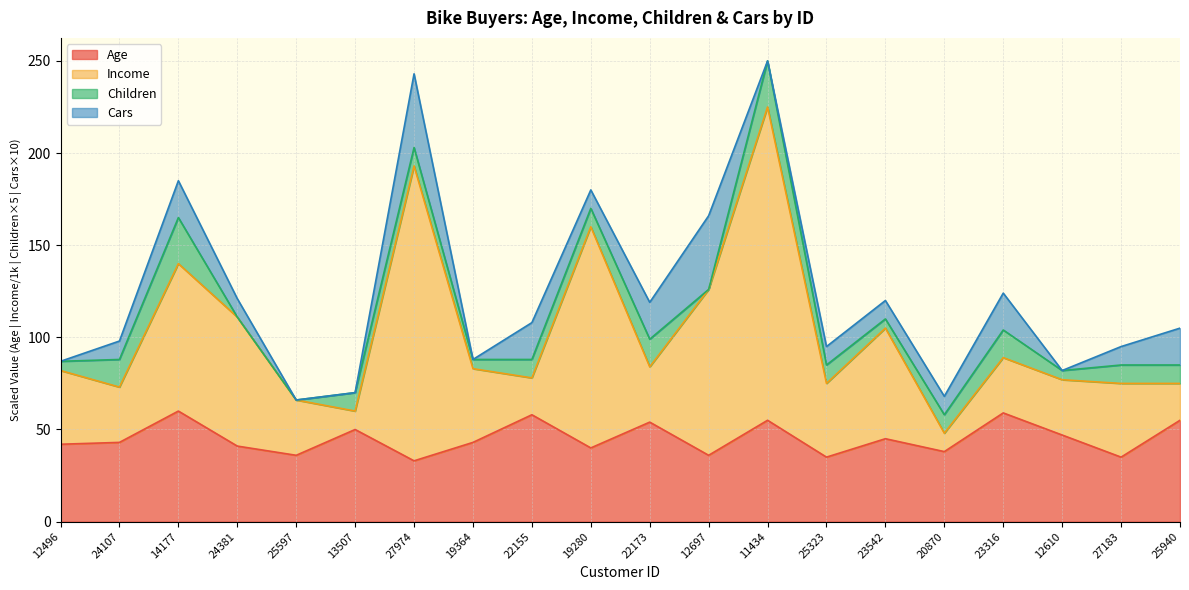

Between 19280 and 12610, which series saw the biggest shift?

Income